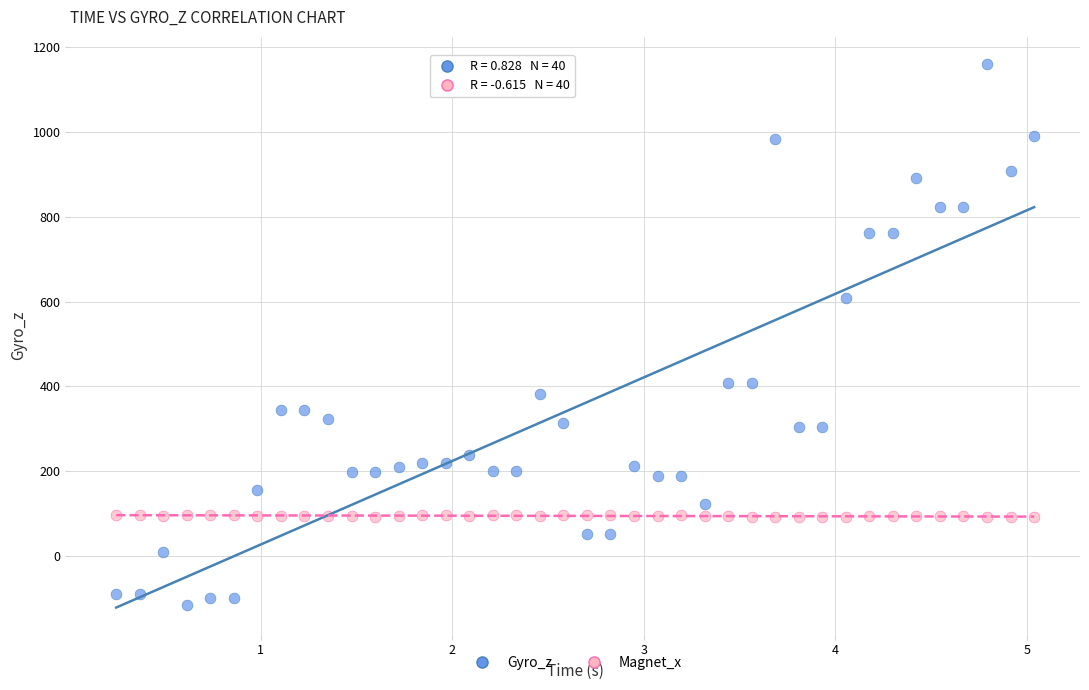

Which series reaches the minimum Y coordinate?

Gyro_z